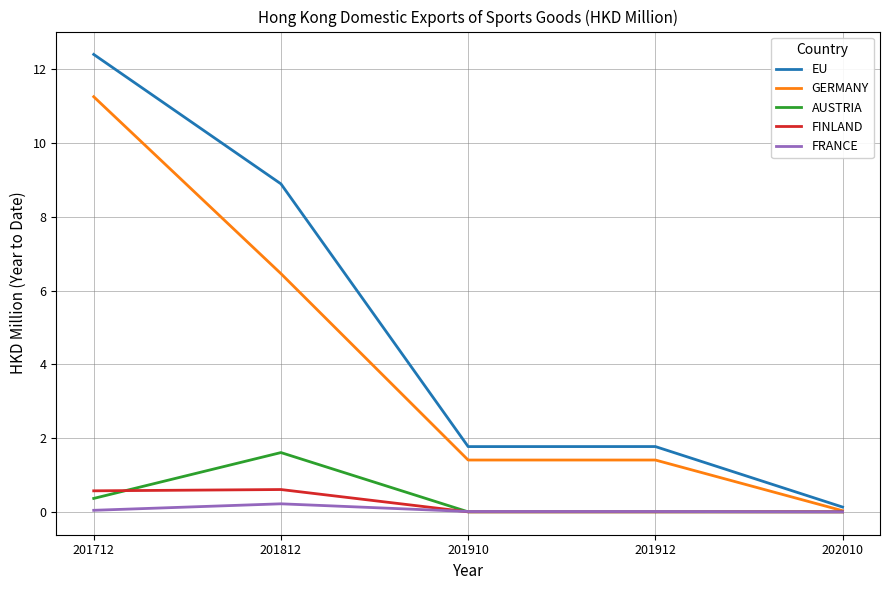

At which category is the sum across all series the highest?

201712